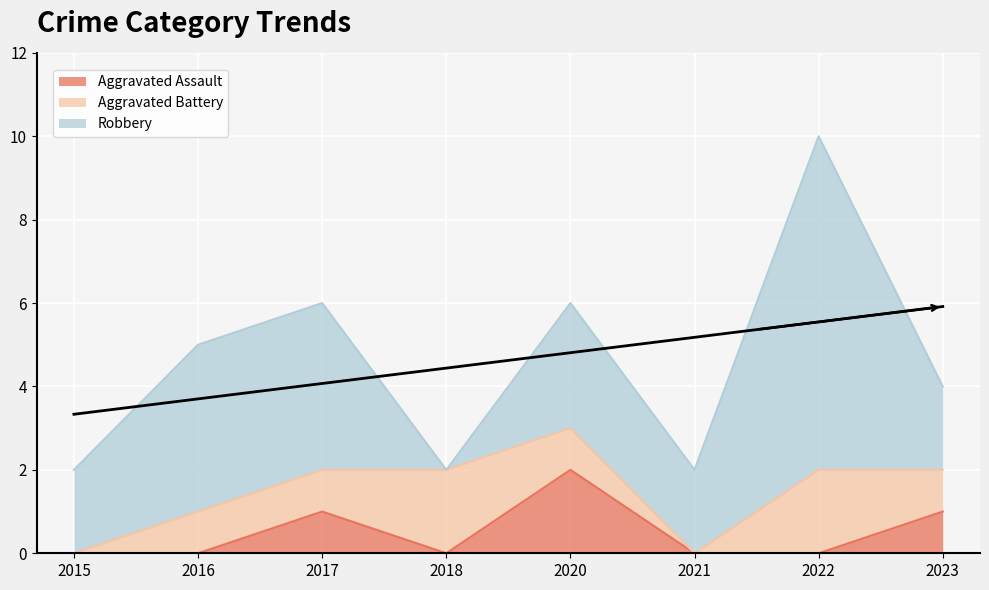

Reading left to right, list all the values displayed in this chart.

Aggravated Assault: 2015=0	2016=0	2017=1	2018=0	2020=2	2021=0	2022=0	2023=1
Aggravated Battery: 2015=0	2016=1	2017=1	2018=2	2020=1	2021=0	2022=2	2023=1
Robbery: 2015=2	2016=4	2017=4	2018=0	2020=3	2021=2	2022=8	2023=2